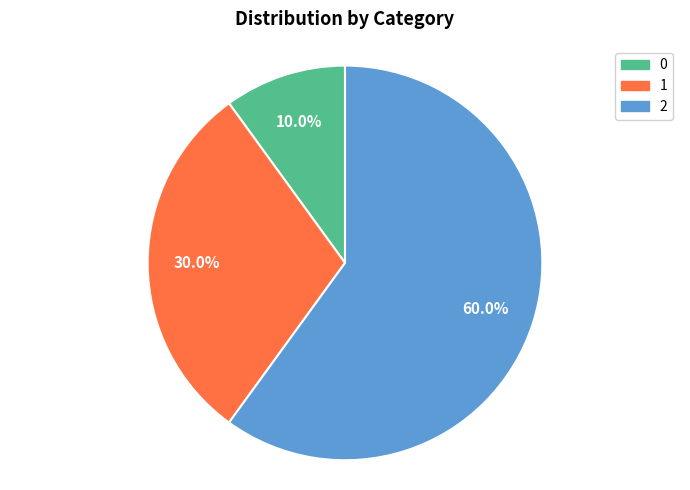

What is the ratio of the value at 1 to the value at 0?

3.0